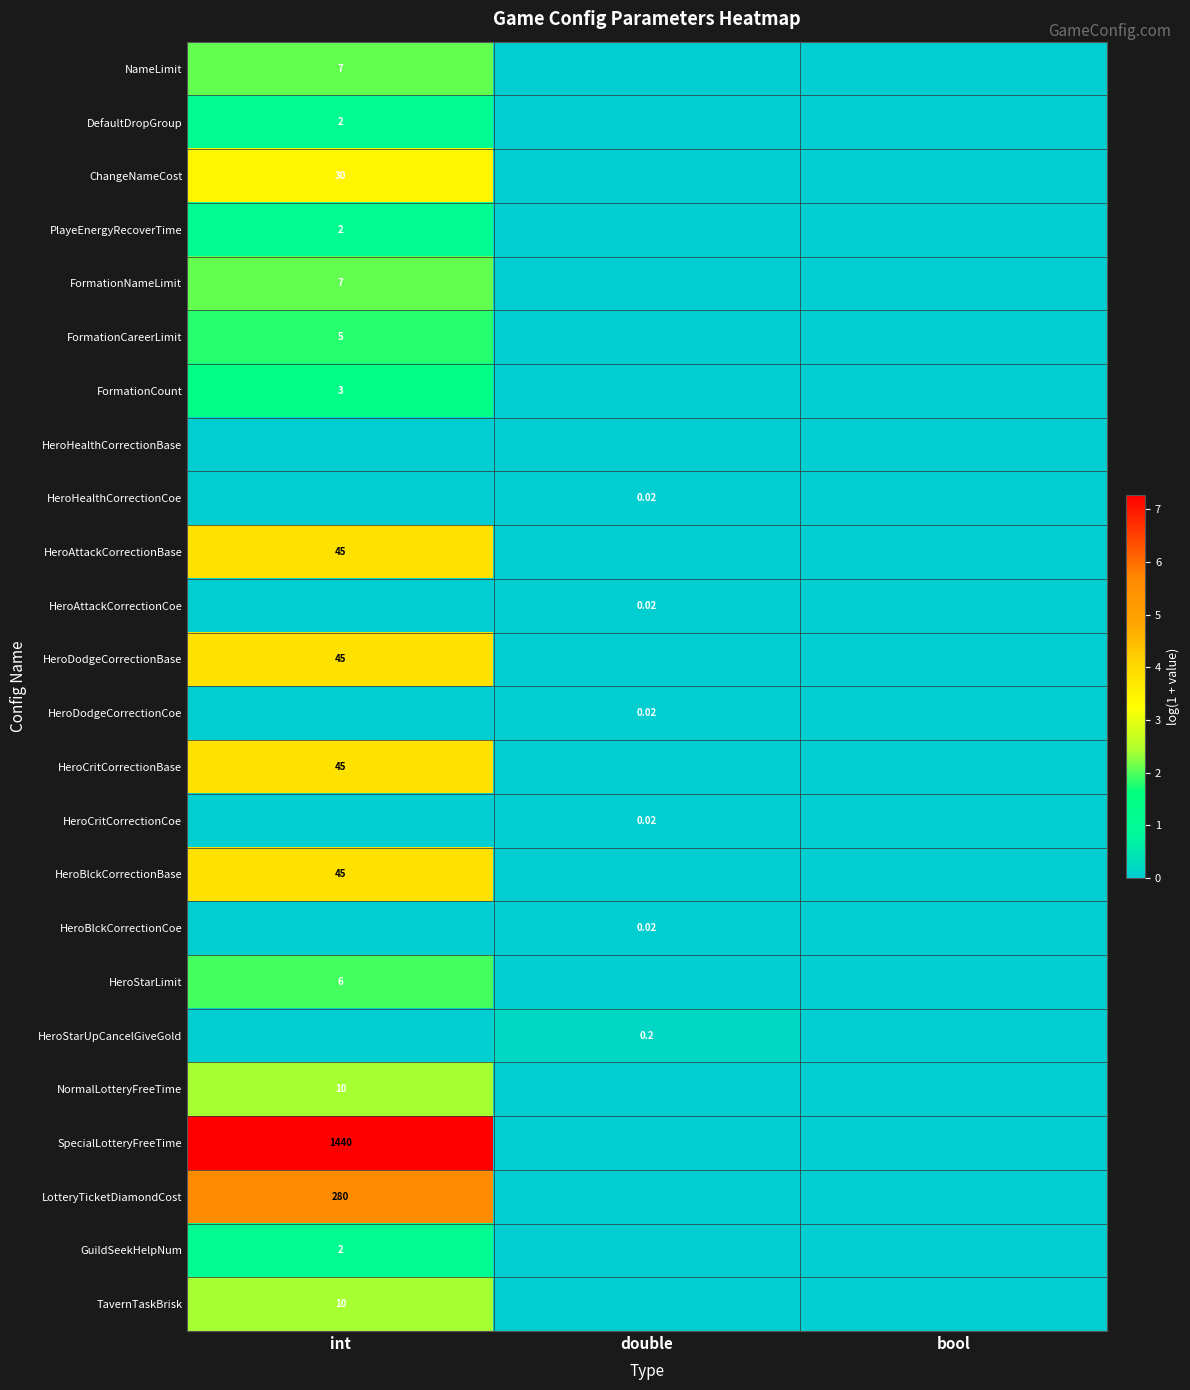

How many data points does each series have?

3